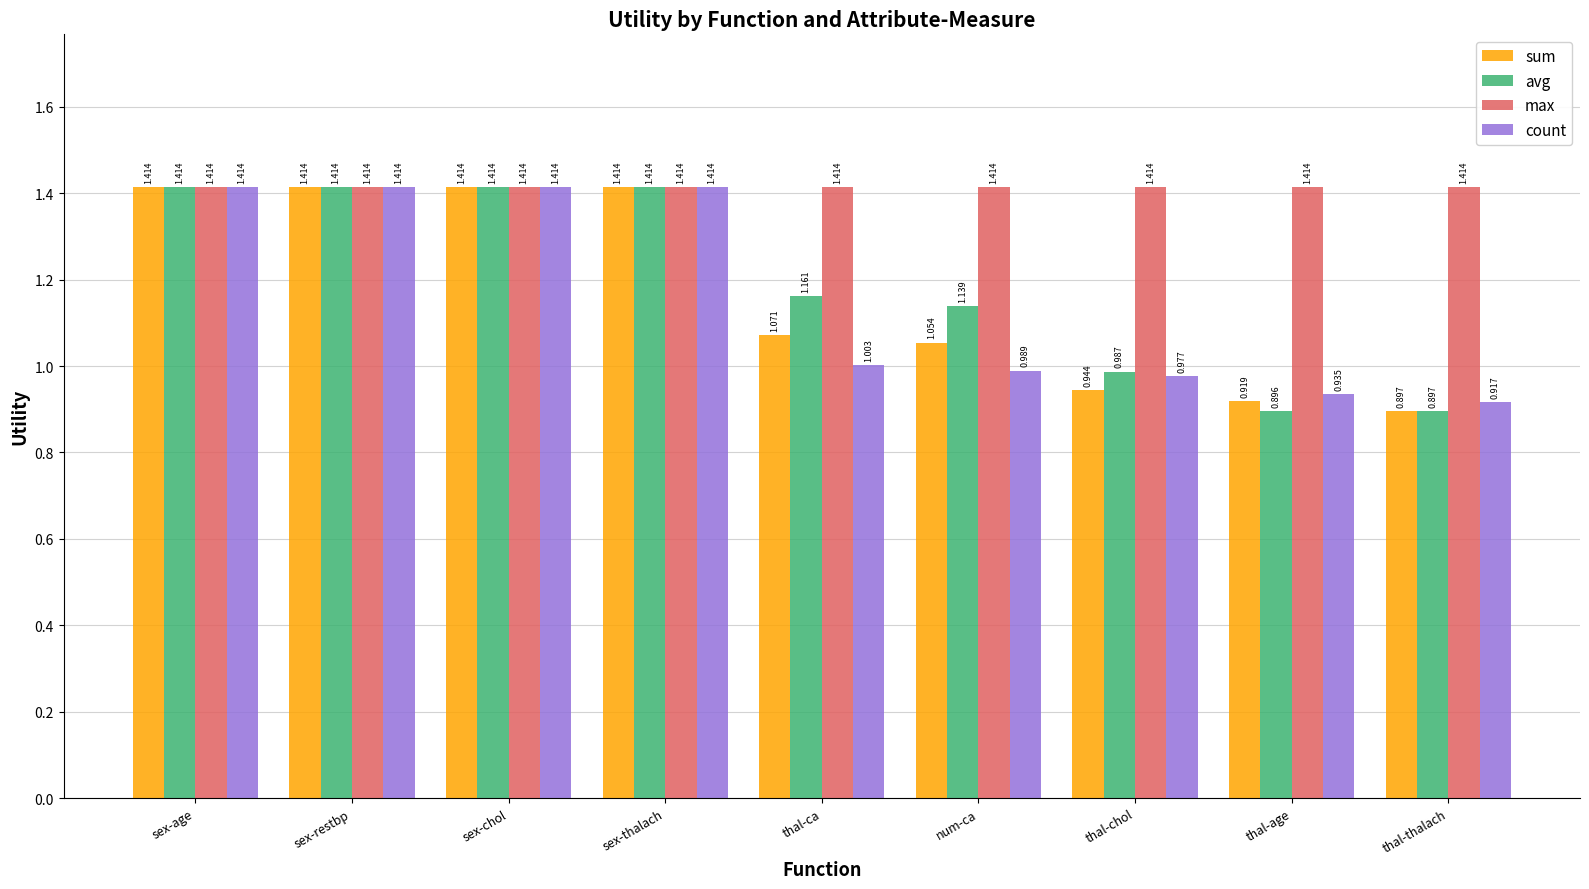

Which category has the lowest value across all series?

thal-age